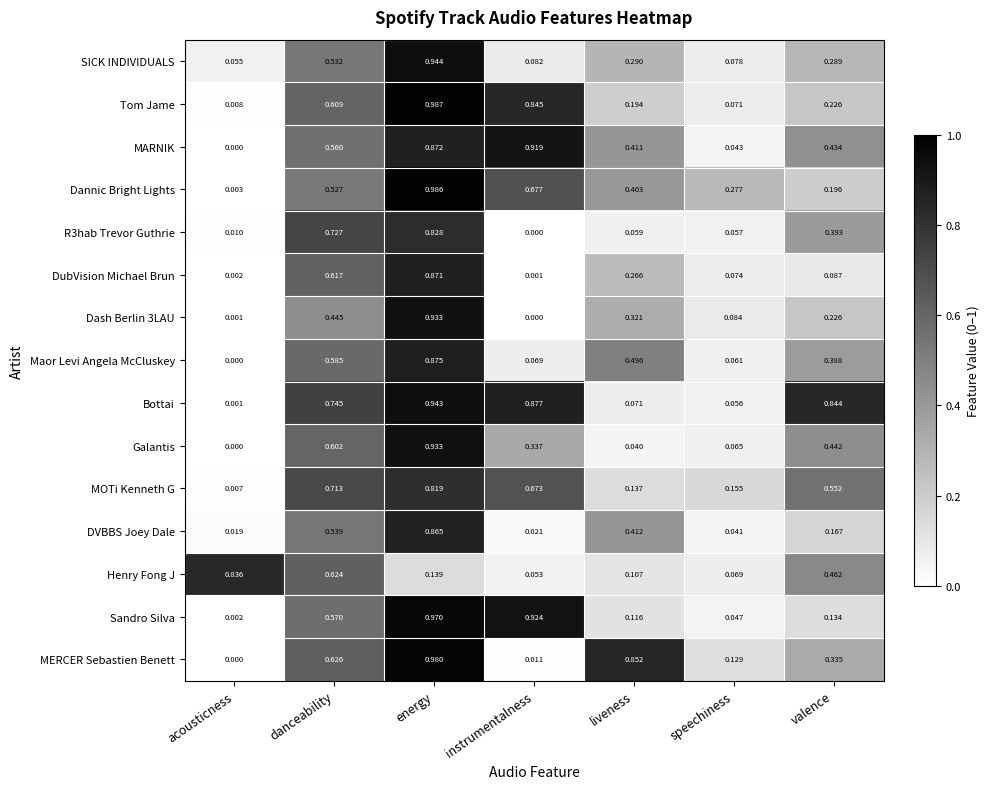

Rank the categories by R3hab Trevor Guthrie value from highest to lowest.

energy, danceability, valence, liveness, speechiness, acousticness, instrumentalness